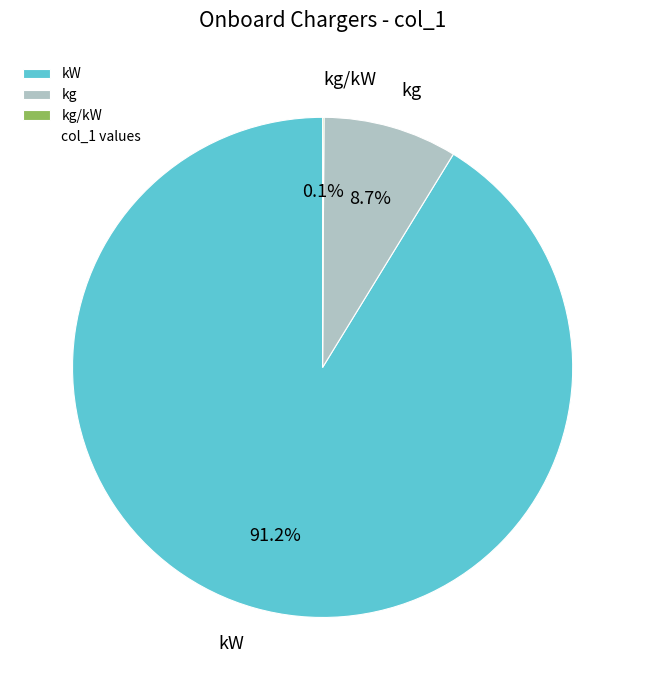

What is the largest slice in the pie chart?

kW